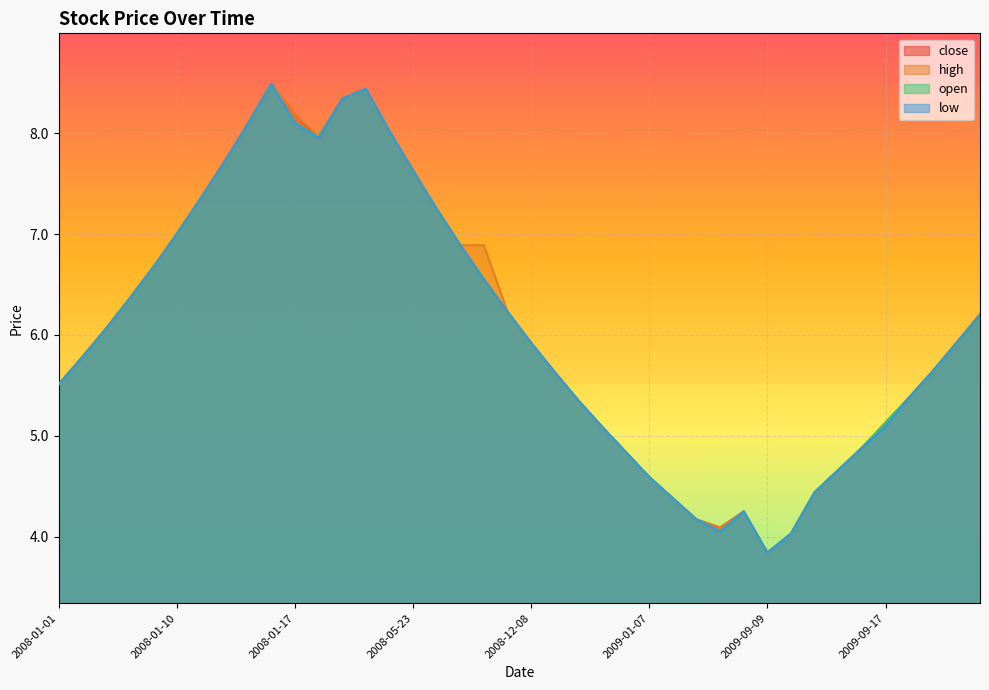

What are all the series names shown in the legend?

close, high, open, low